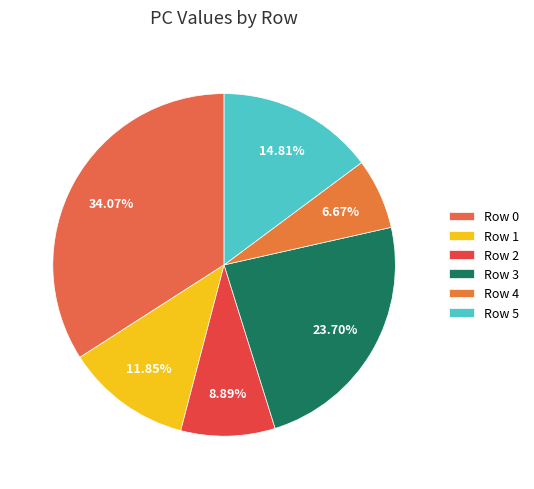

How many segments does this pie chart have?

6